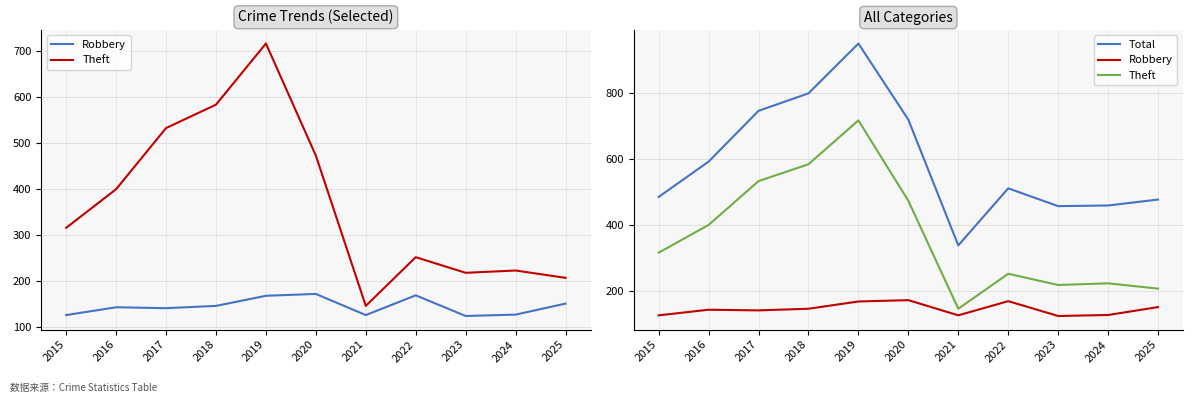

True or false: Robbery and Theft cross at least once.

False